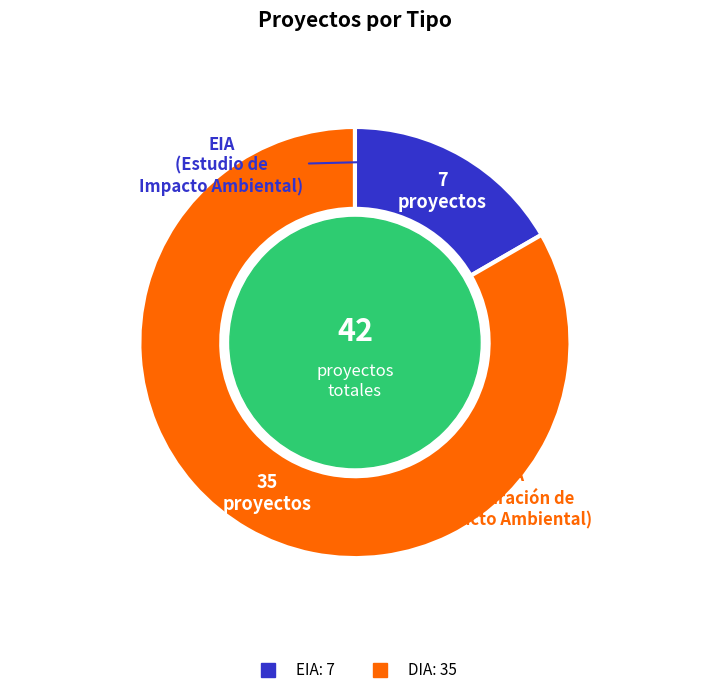

What is the ratio of the value at DIA to the value at EIA?

5.0